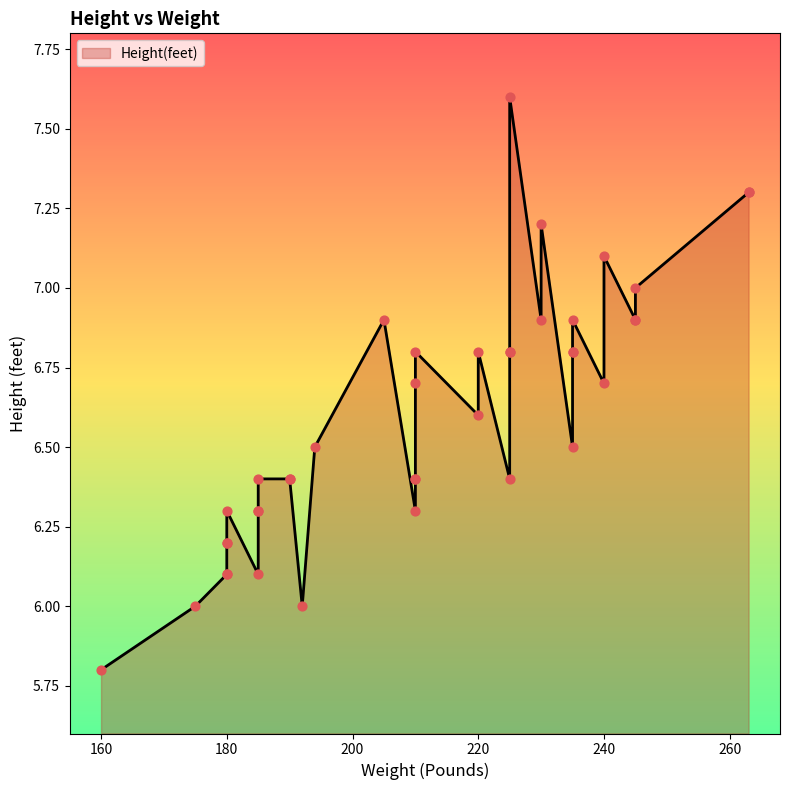

Which has a higher value, 185 or 225?

225